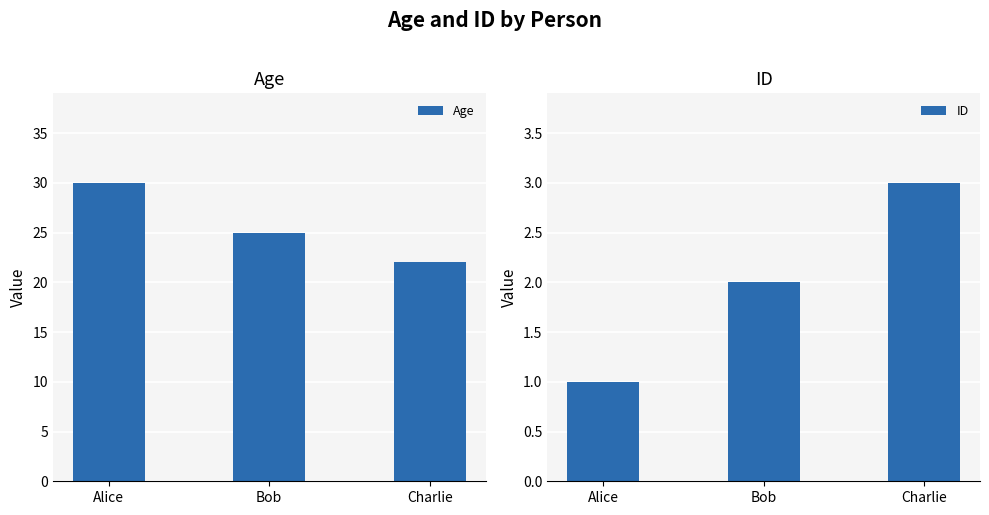

At which label does ID first exceed 2?

Charlie